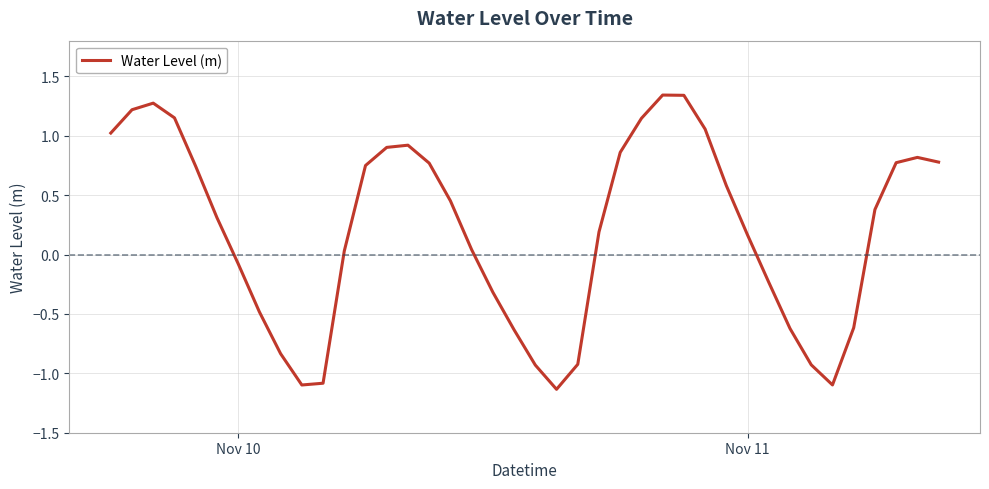

What is the difference between the maximum and minimum values?

2.5